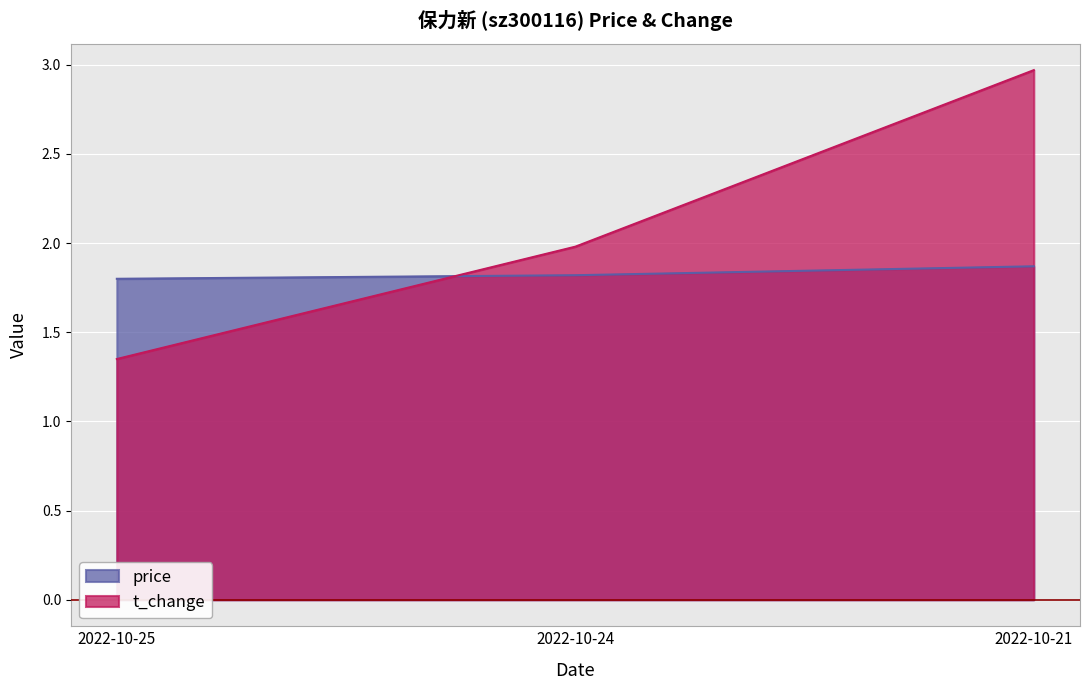

List the labels in order of price value, smallest first.

2022-10-25, 2022-10-24, 2022-10-21